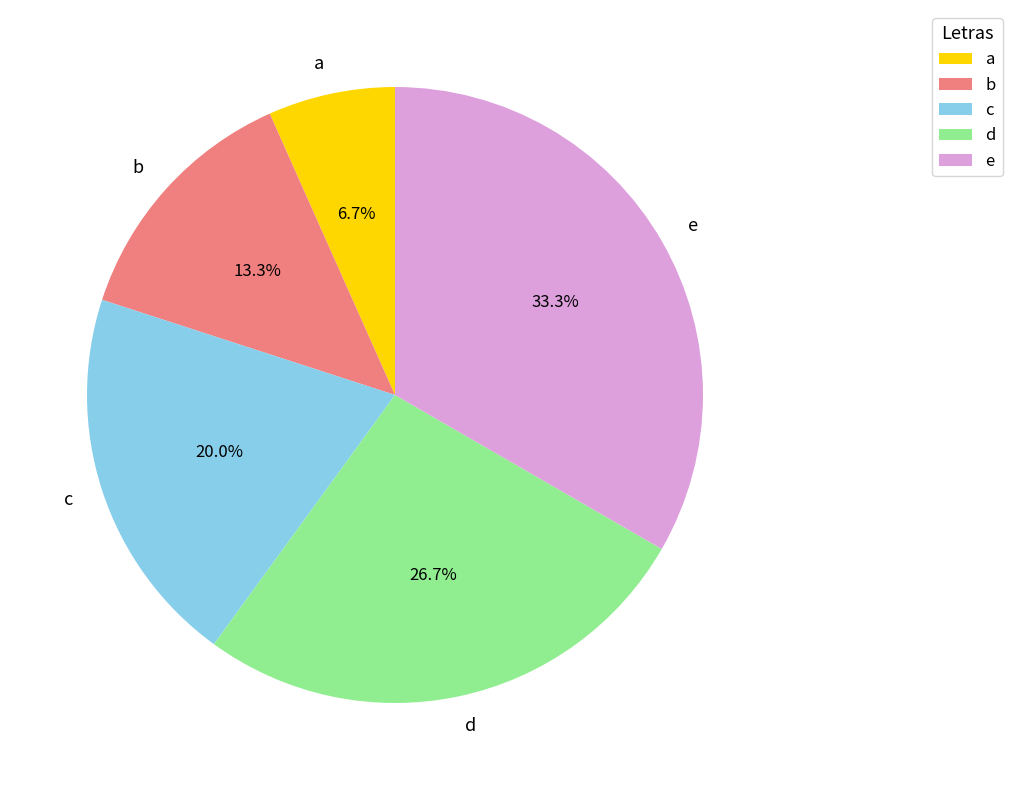

True or false: a accounts for 7% of the total.

True